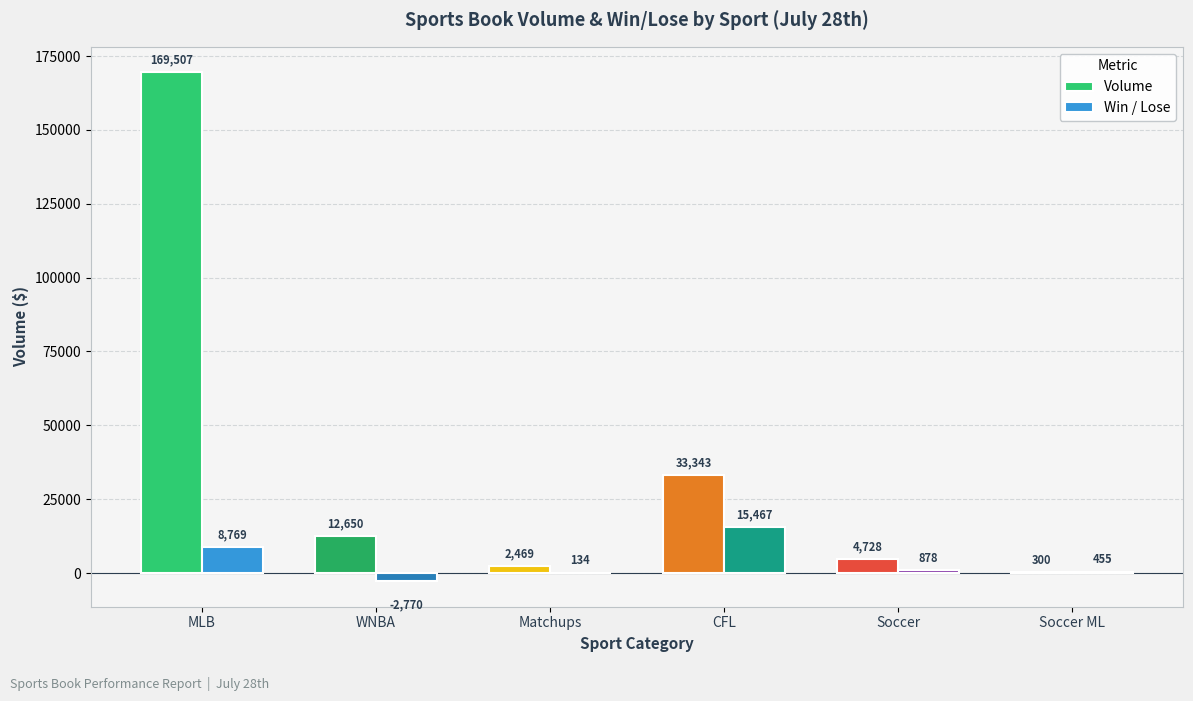

Where does the Win / Lose series first go above 878?

MLB